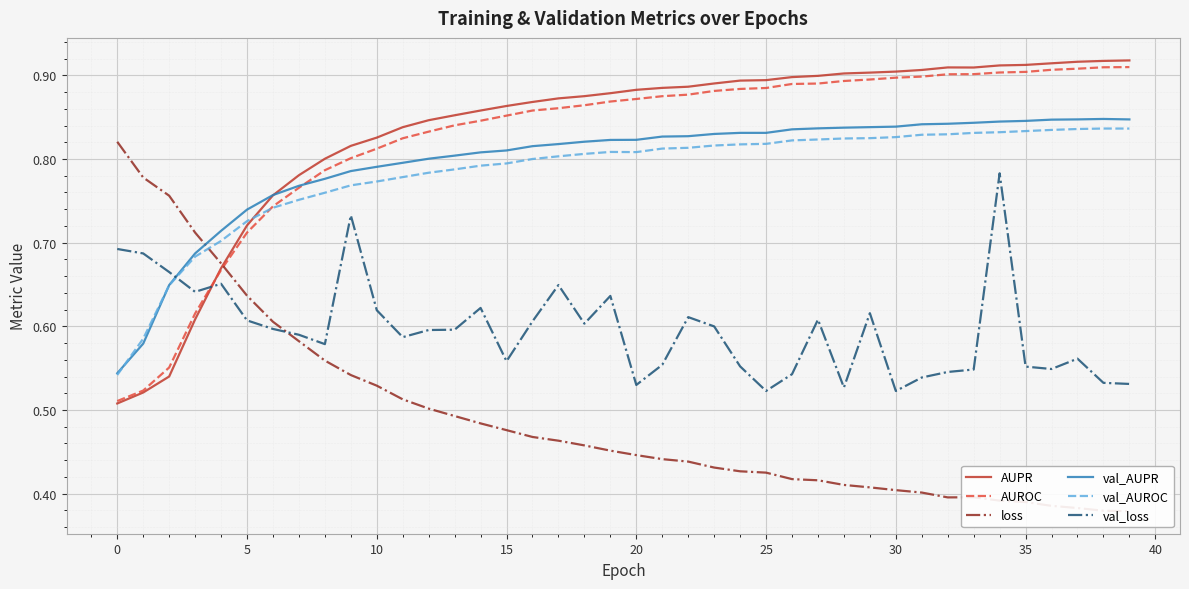

Which series changed the most between 22 and 31?

val_loss